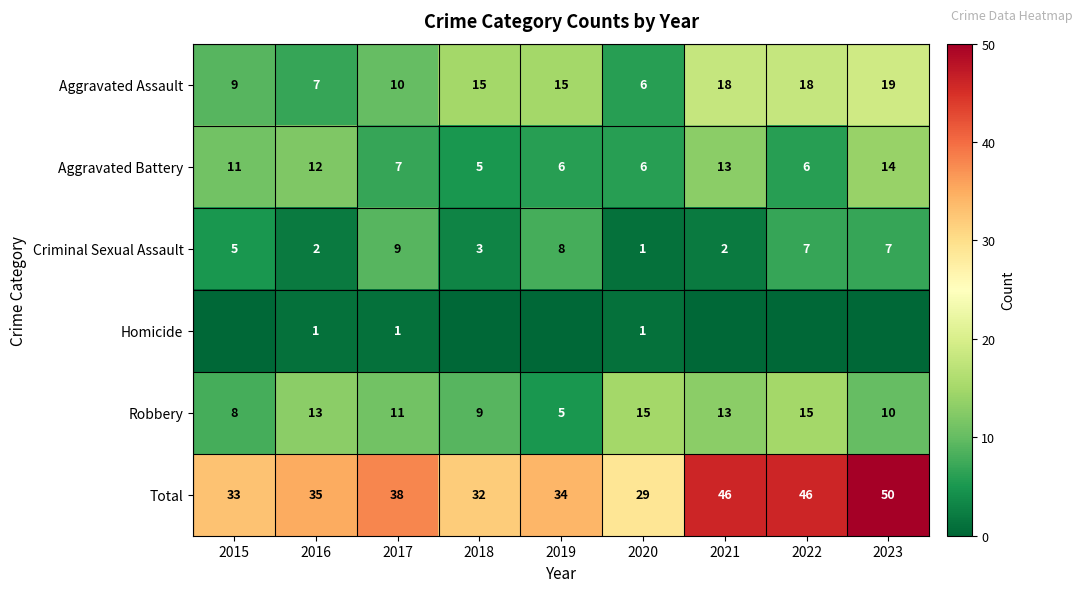

What is the difference between the second highest and second lowest values in the Criminal Sexual Assault series?

6